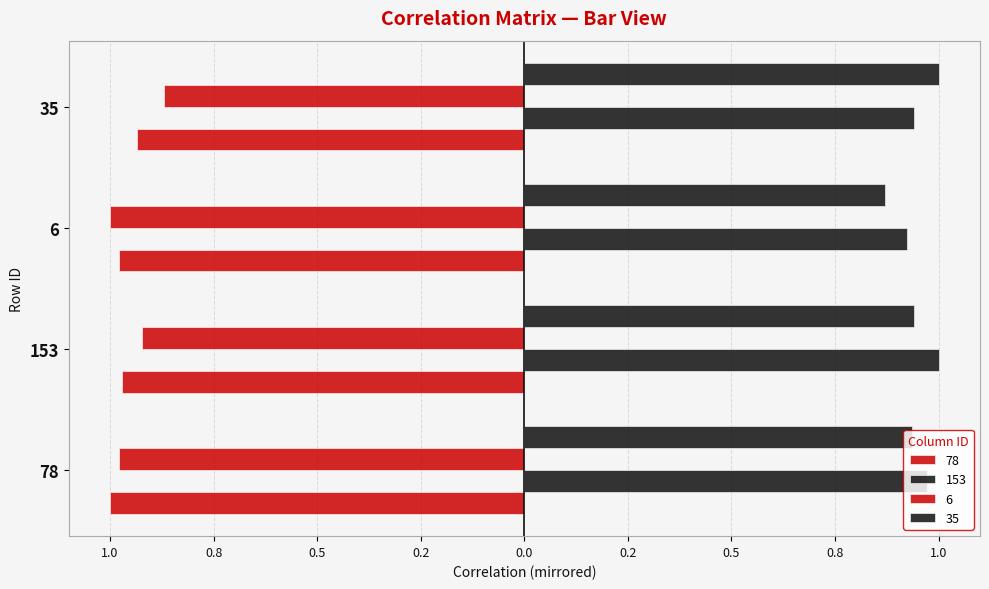

Reading left to right, transcribe all the data shown in this chart.

78: 78=-1.0	153=-1.0	6=-1.0	35=-0.9
153: 78=1.0	153=1.0	6=0.9	35=0.9
6: 78=-1.0	153=-0.9	6=-1.0	35=-0.9
35: 78=0.9	153=0.9	6=0.9	35=1.0